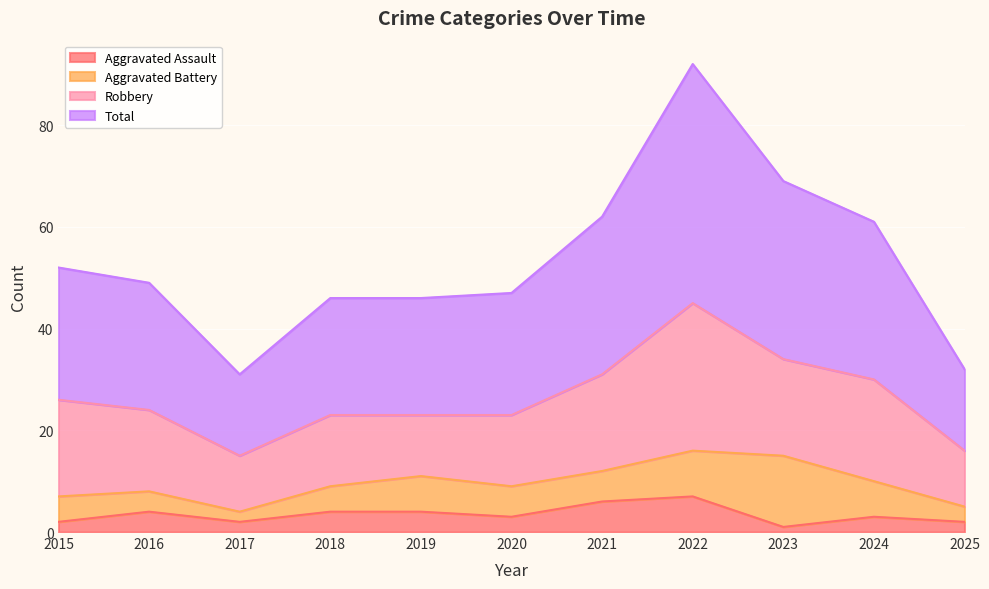

At which label is Aggravated Assault closest to 4?

2016